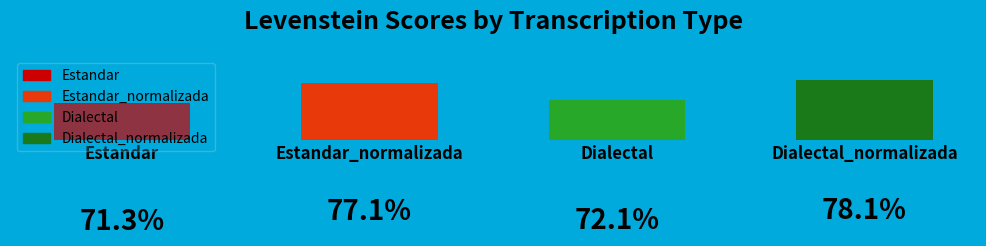

What is the label of the 4th bar from the left?

Dialectal_normalizada